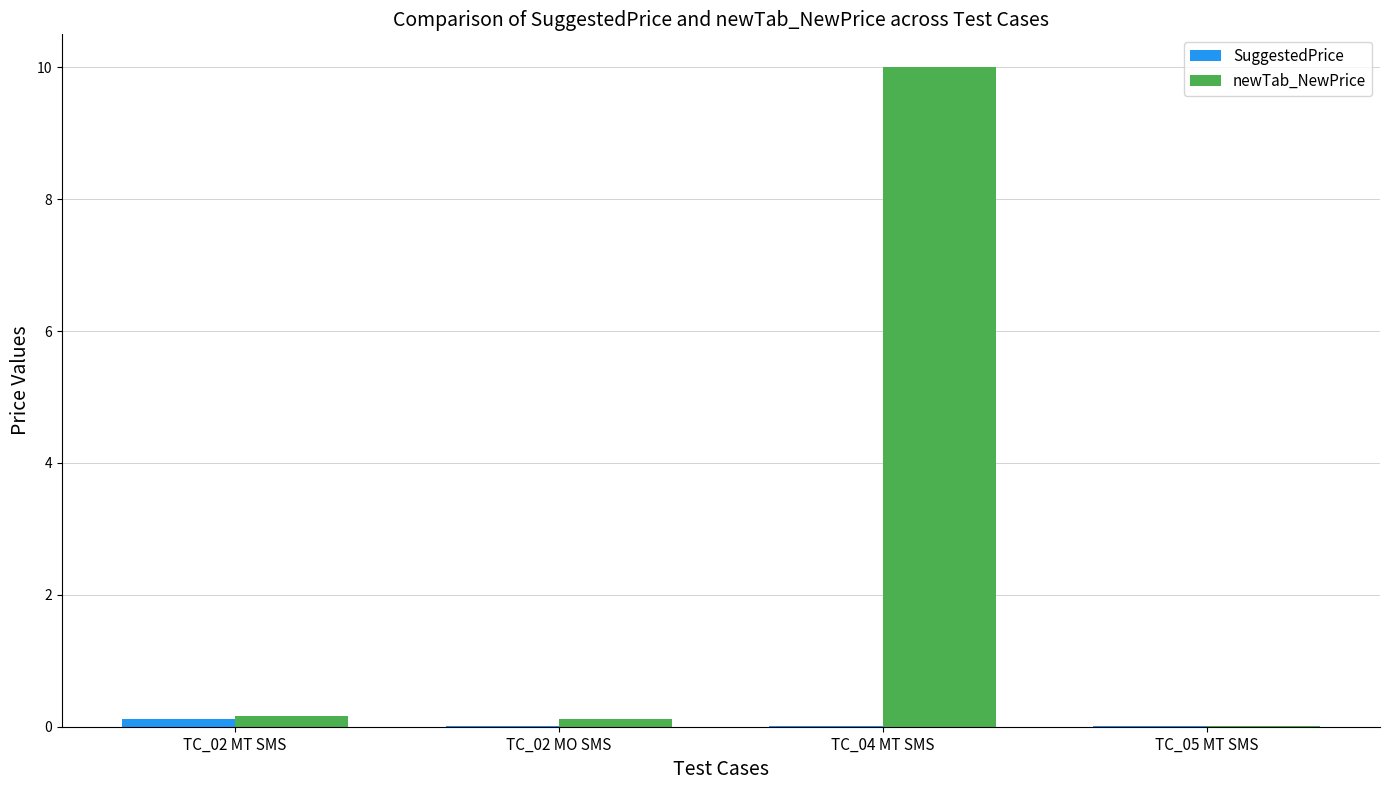

What are all the series names shown in the legend?

SuggestedPrice, newTab_NewPrice